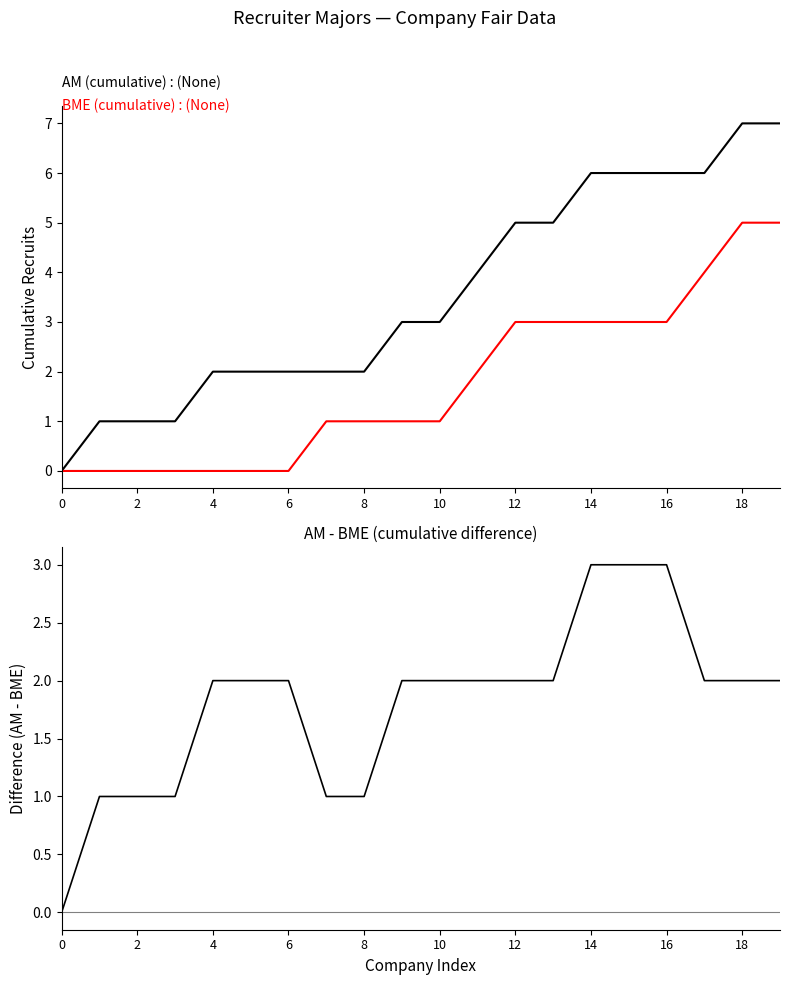

How many values in the AM (cumulative) series exceed 3?

9